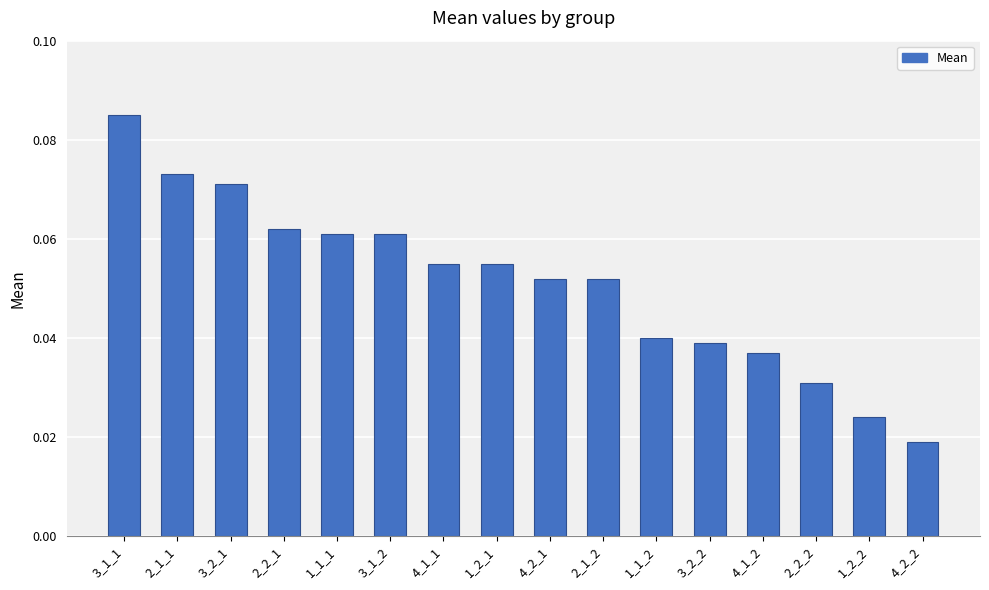

Is it true that the value at 4_1_2 is 0.1?

False